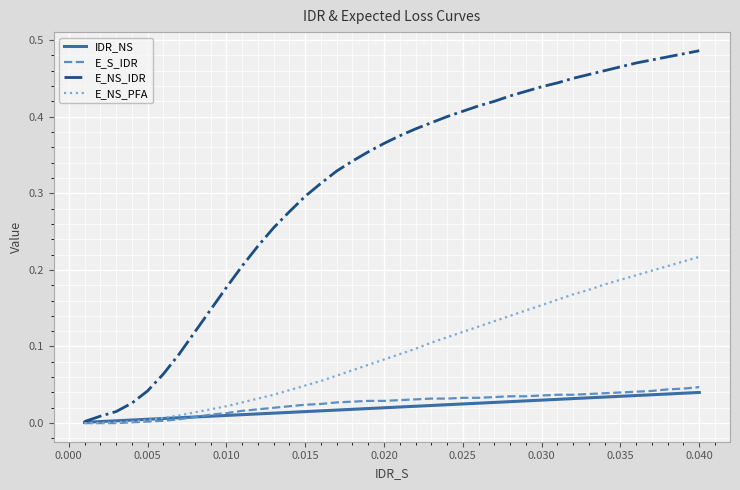

Which series has the largest range (max minus min)?

E_NS_IDR